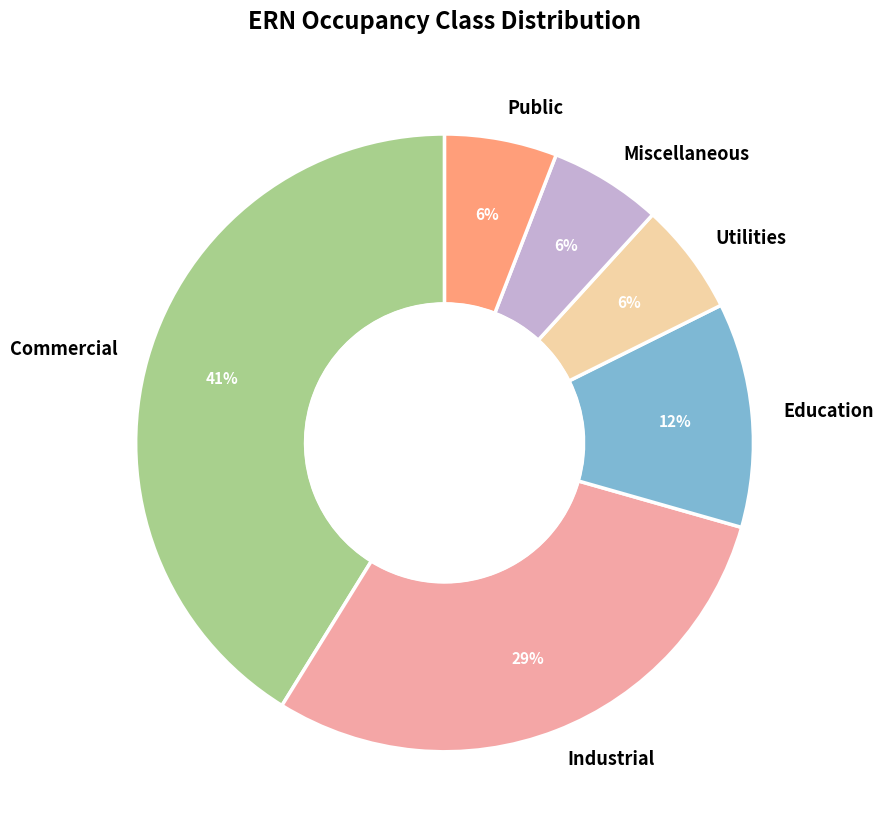

Is Miscellaneous the majority of the pie?

No